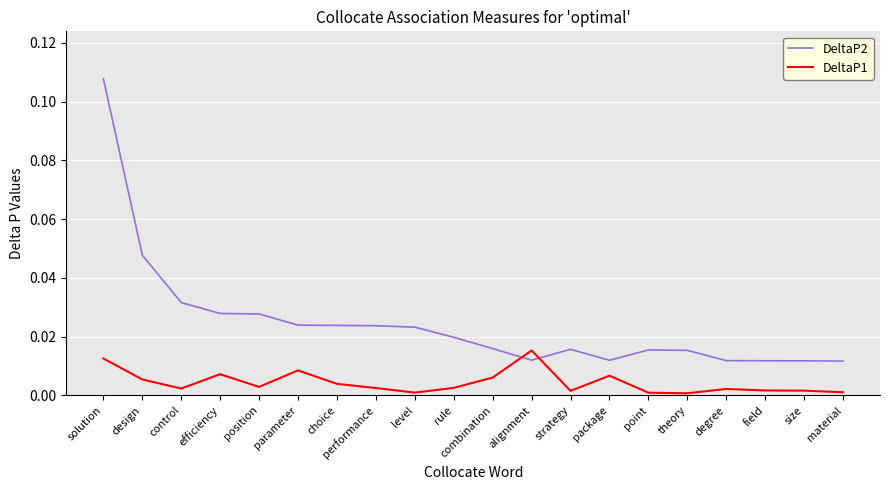

List the series in order of their peak value, lowest first.

DeltaP1, DeltaP2